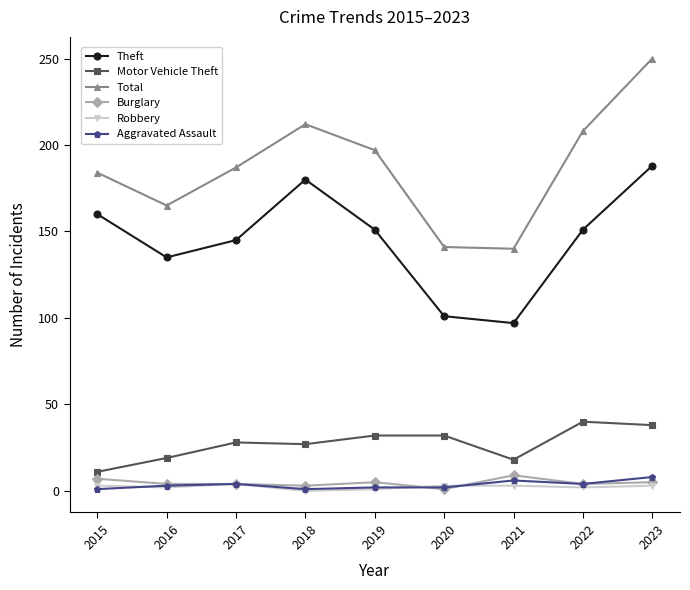

True or false: Total has more than 1 interior local peaks.

False